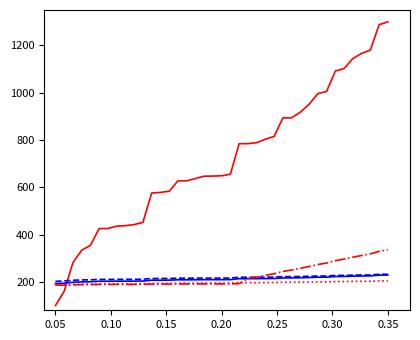

What is the maximum value shown in the chart?

1300.0